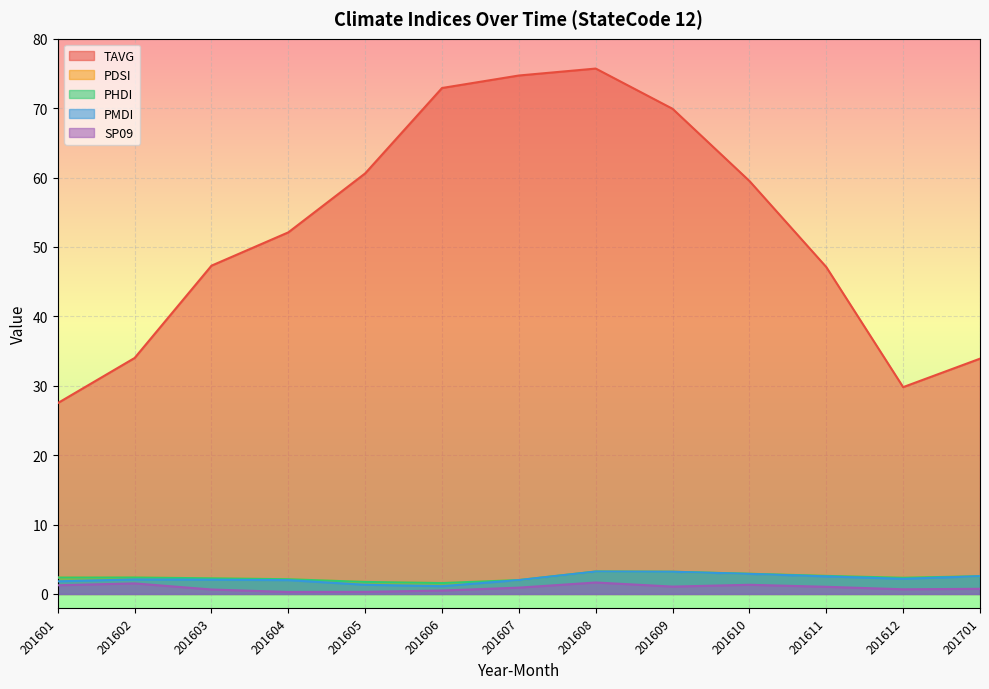

What is the difference between the highest and lowest values at 201606?

72.4